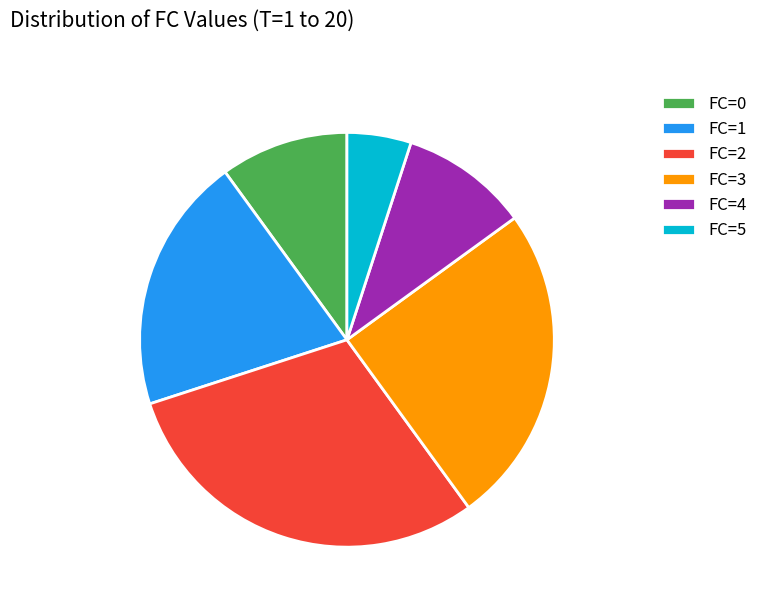

Is there a majority slice in this chart?

No